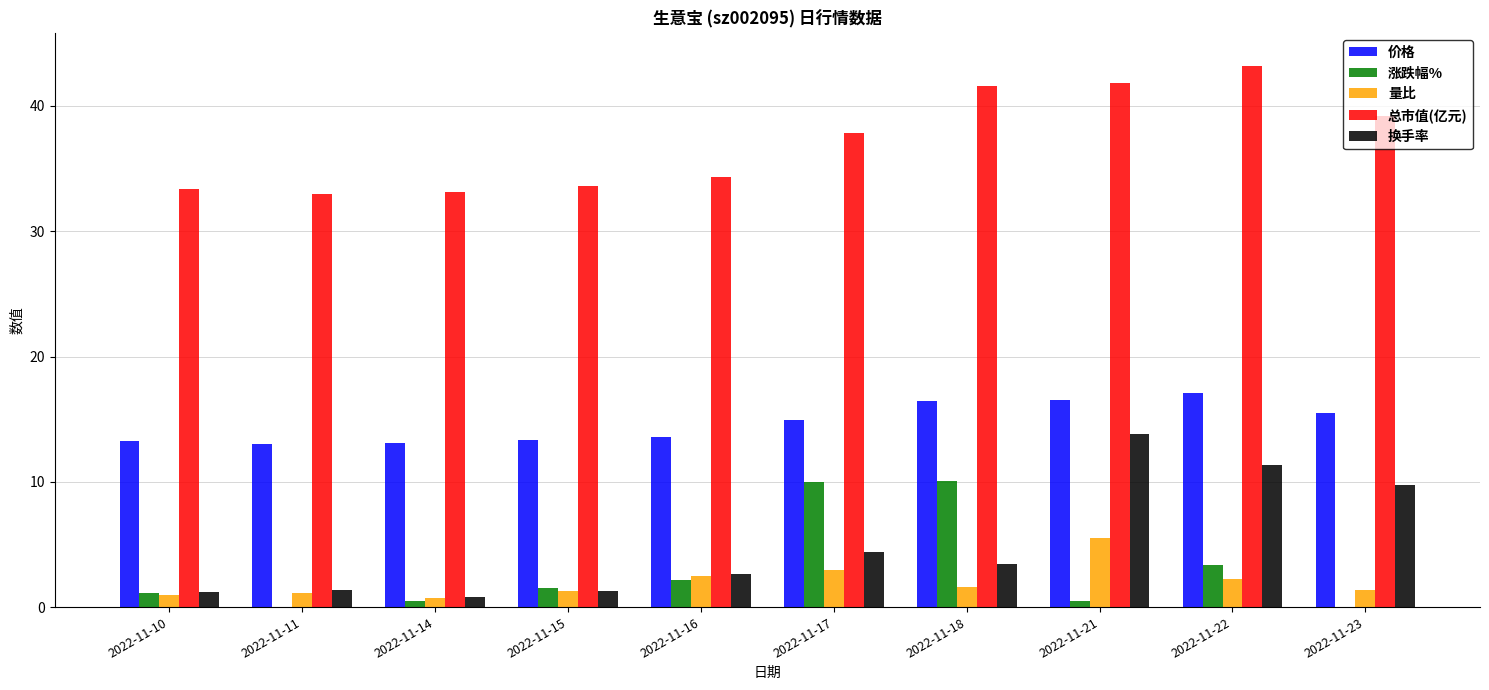

Does the chart contain stacked bars?

No